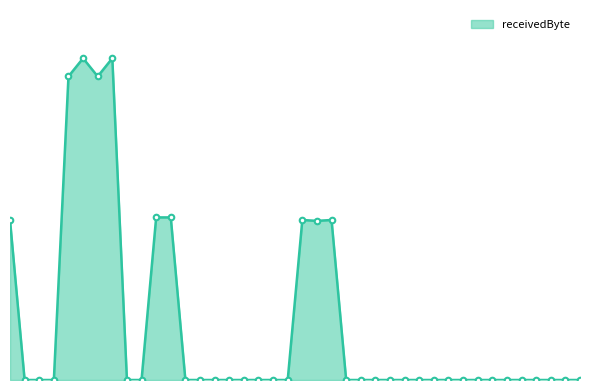

Rank the categories by value from highest to lowest.

5, 7, 4, 6, 10, 11, 0, 20, 22, 21, 1, 2, 3, 8, 9, 12, 13, 14, 15, 16, 17, 18, 19, 23, 24, 25, 26, 27, 28, 29, 30, 31, 32, 33, 34, 35, 36, 37, 38, 39